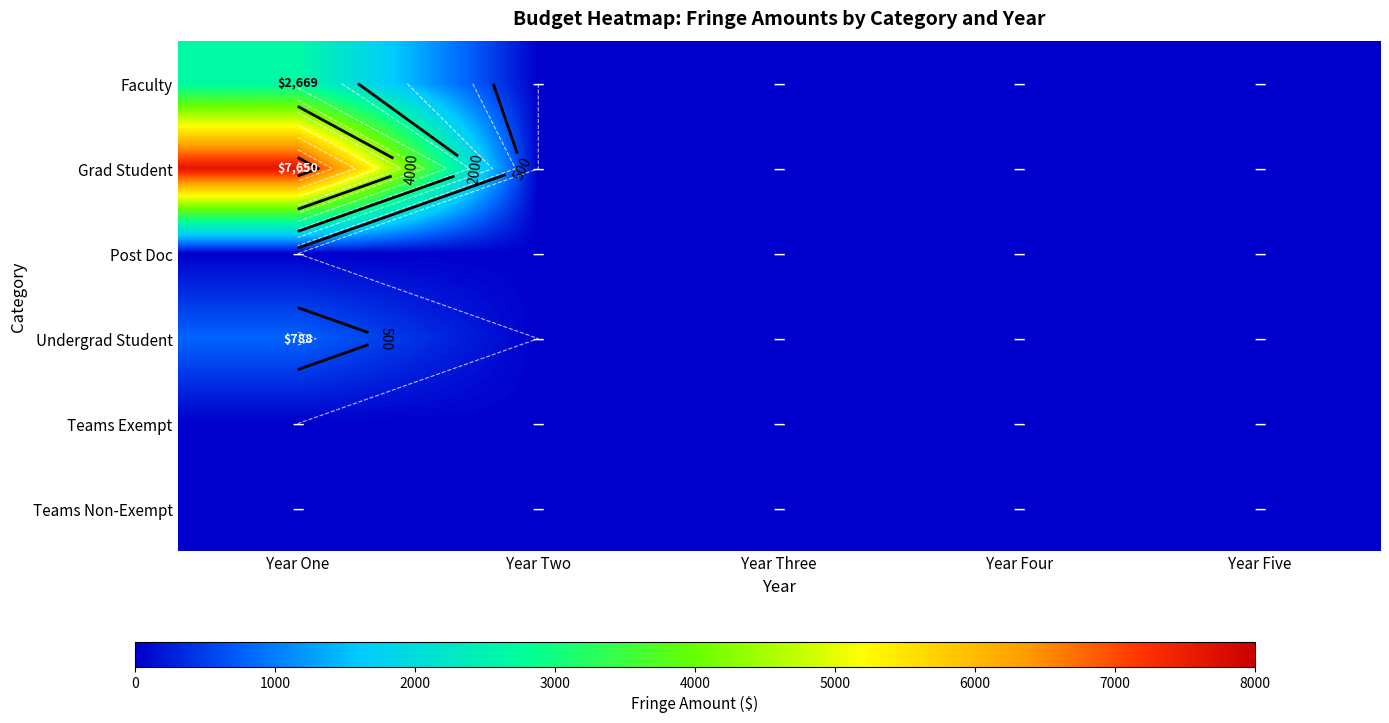

Rank the series by their maximum value, from highest to lowest.

Grad Student, Faculty, Undergrad Student, Post Doc, Teams Exempt, Teams Non-Exempt